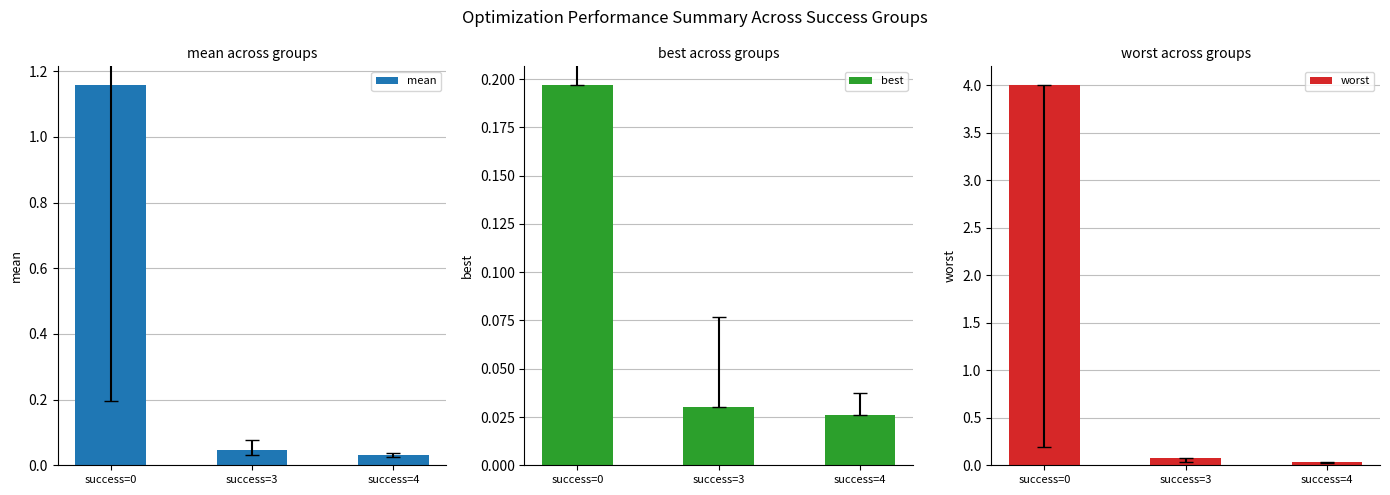

Which category has the highest value in the best series?

success=0